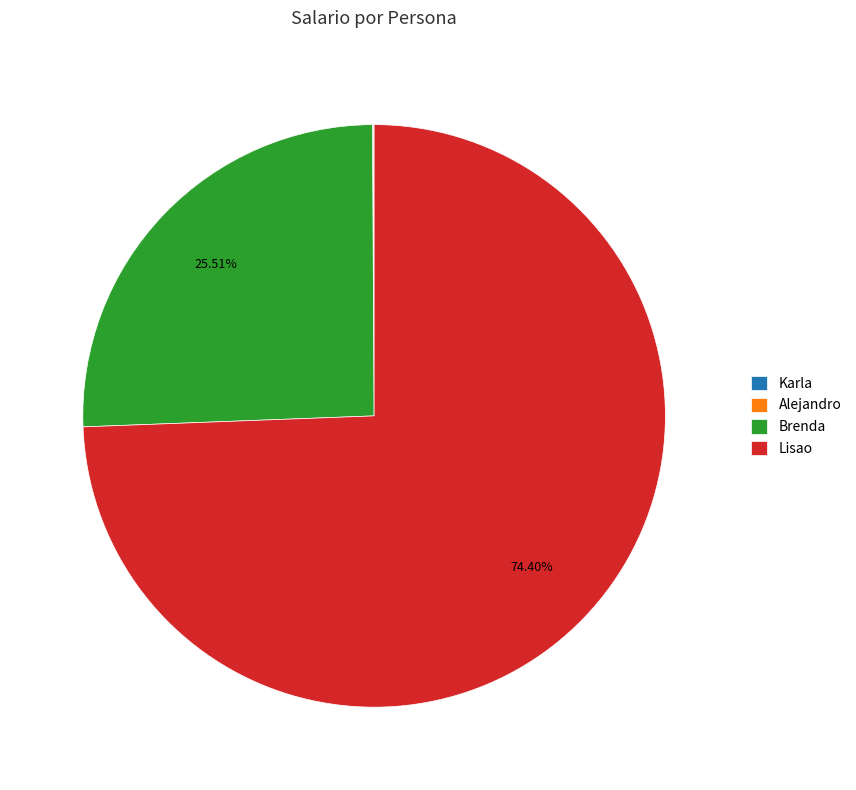

Is the sum of Lisao and Brenda greater than half?

Yes